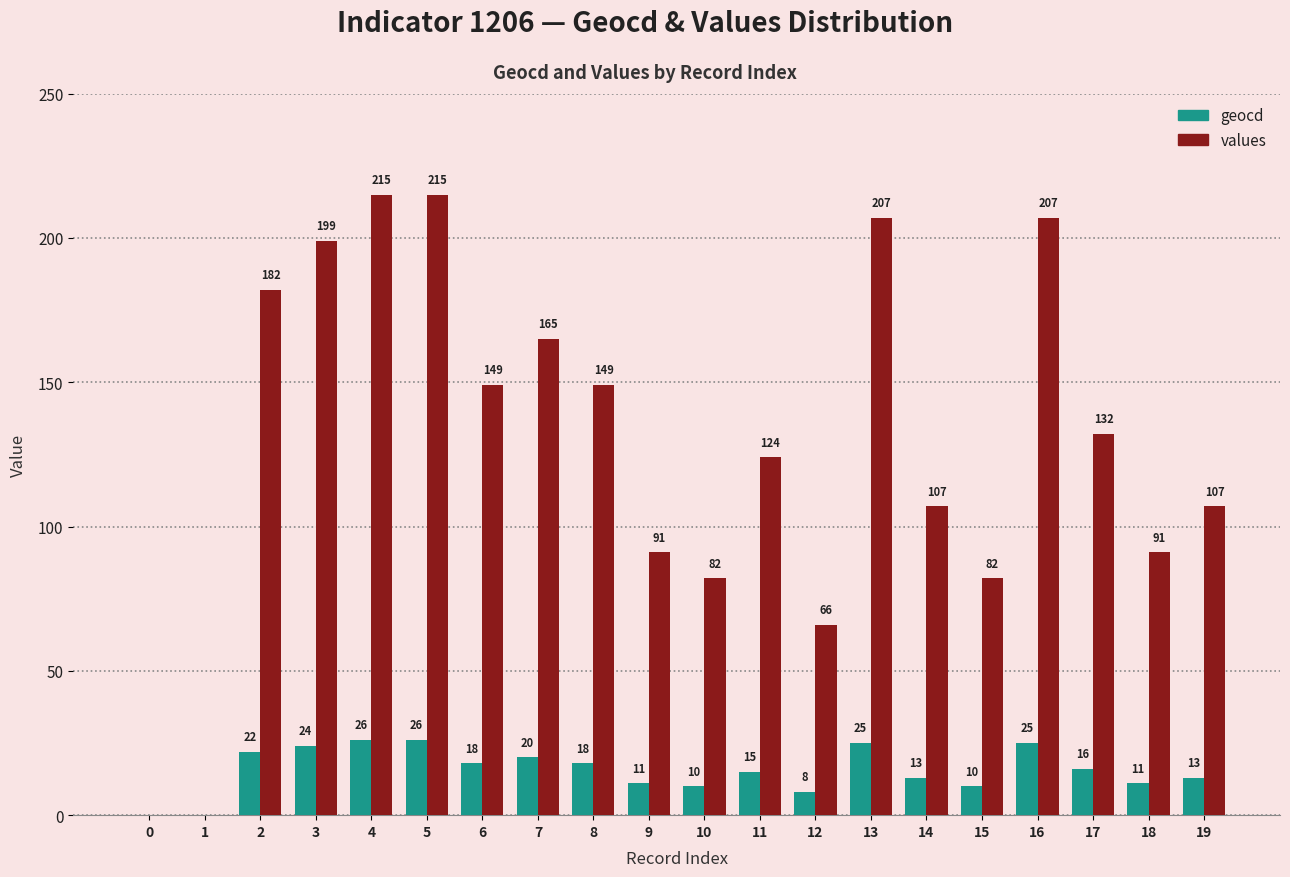

Reading right to left, what are all the values shown in this chart?

geocd: 19=13	18=11	17=16	16=25	15=10	14=13	13=25	12=8	11=15	10=10	9=11	8=18	7=20	6=18	5=26	4=26	3=24	2=22	1=0	0=0
values: 19=107	18=91	17=132	16=207	15=82	14=107	13=207	12=66	11=124	10=82	9=91	8=149	7=165	6=149	5=215	4=215	3=199	2=182	1=0	0=0